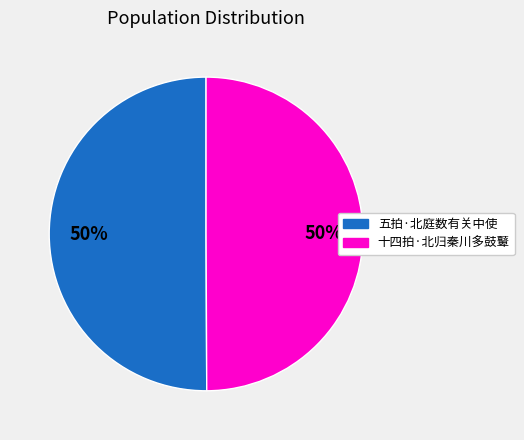

Approximately how many times larger is the value at 五拍·北庭数有关中使 compared to 十四拍·北归秦川多鼓鼙?

1.0